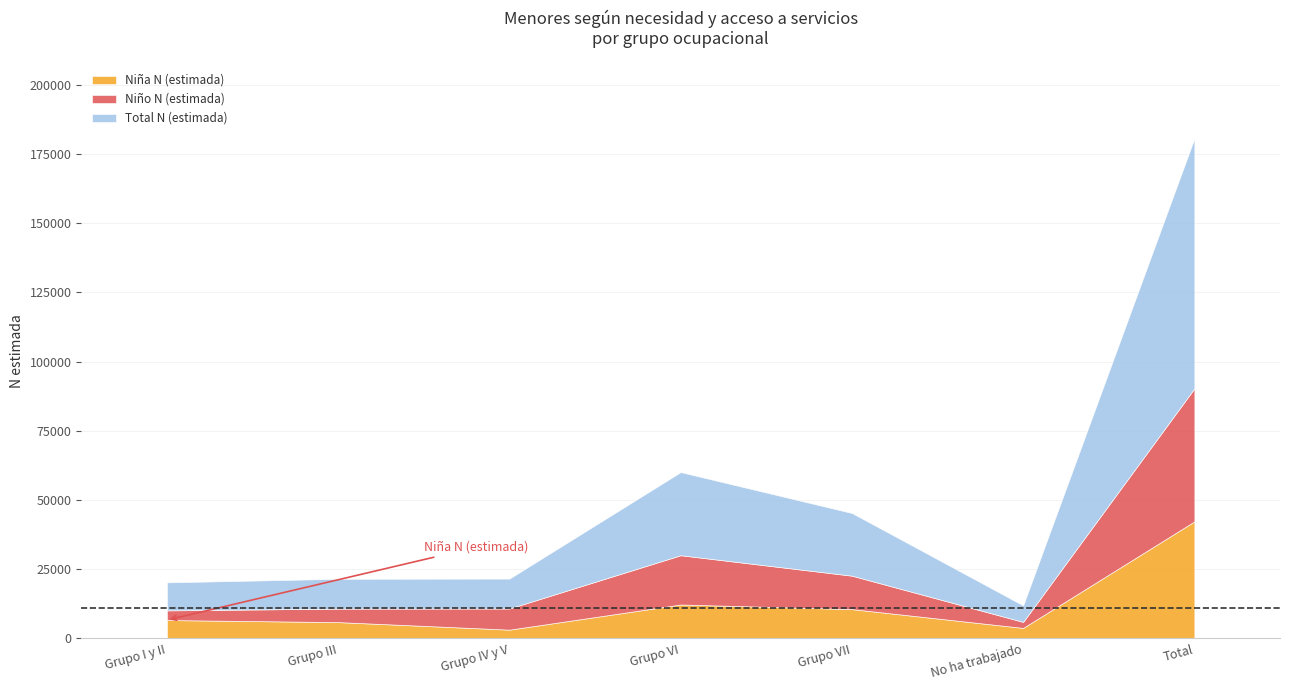

Where is Niña N (estimada) nearest to the value 22709?

Grupo VI